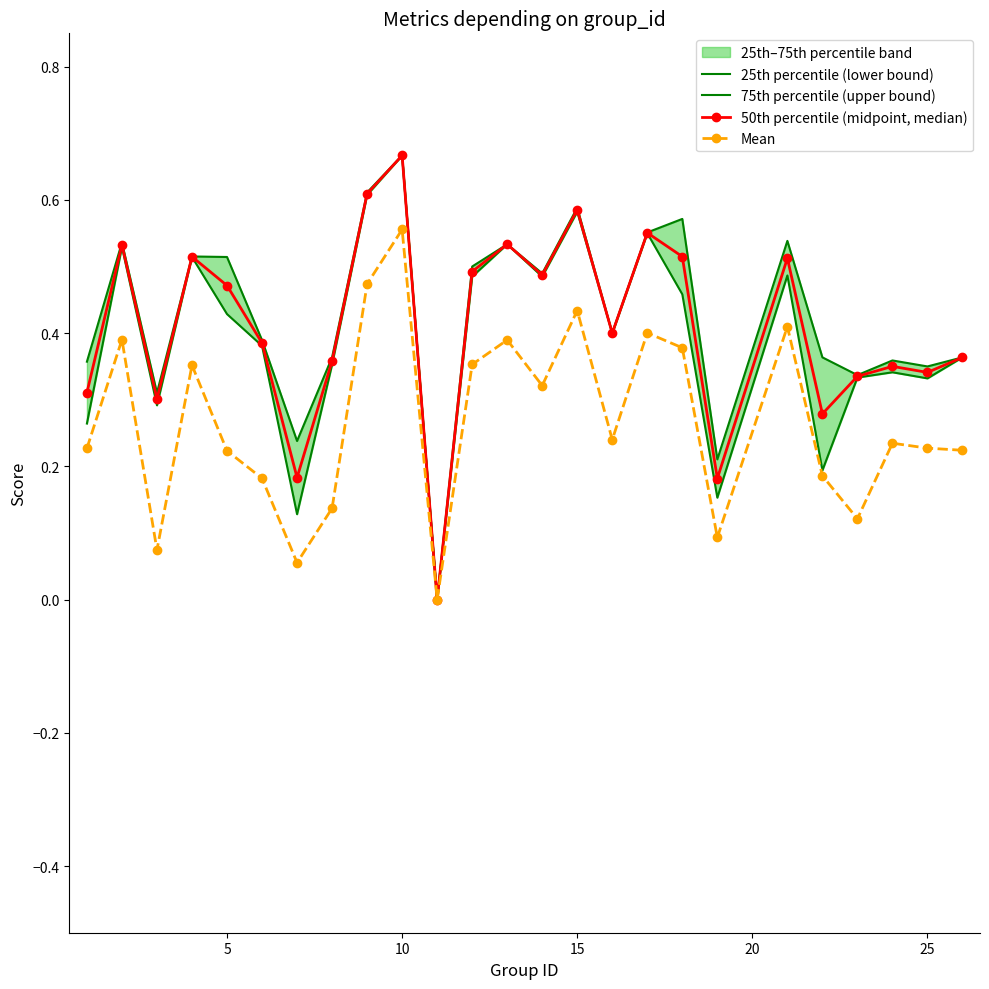

In Mean, how many points are higher than both neighbors (excluding endpoints)?

8